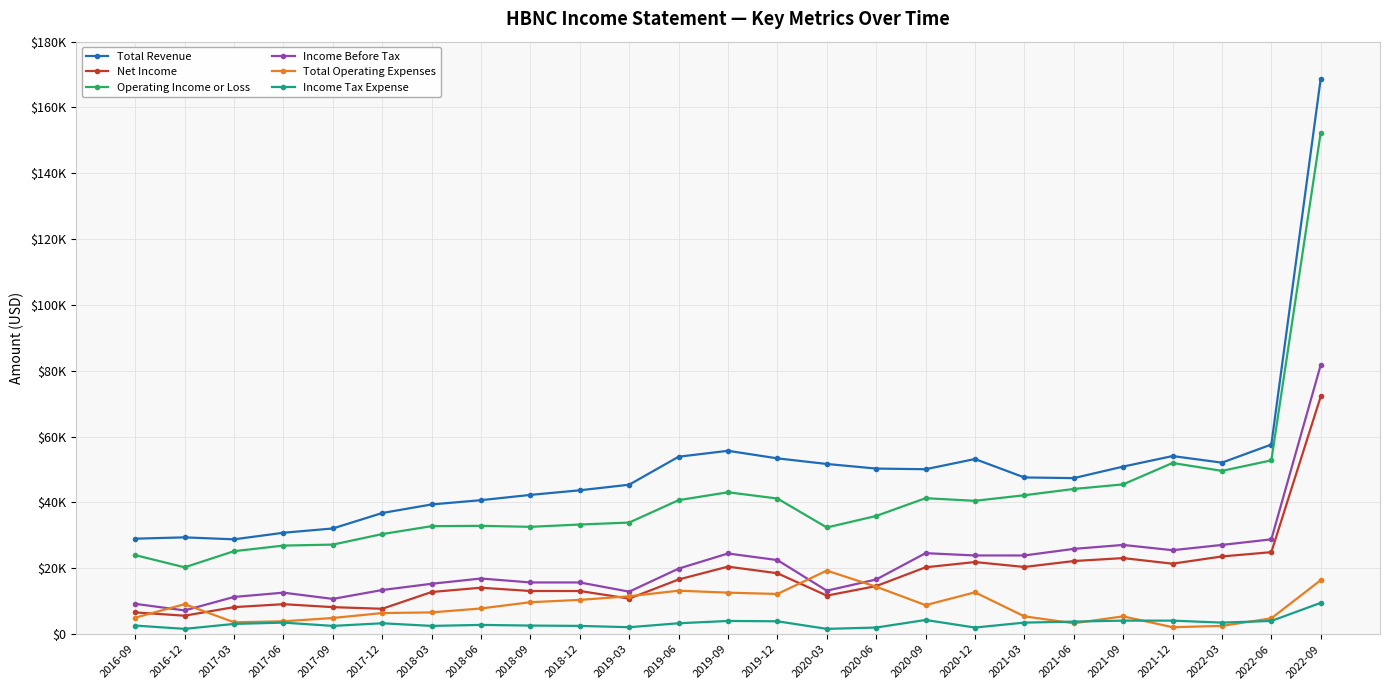

Which series has the widest spread of values?

Total Revenue